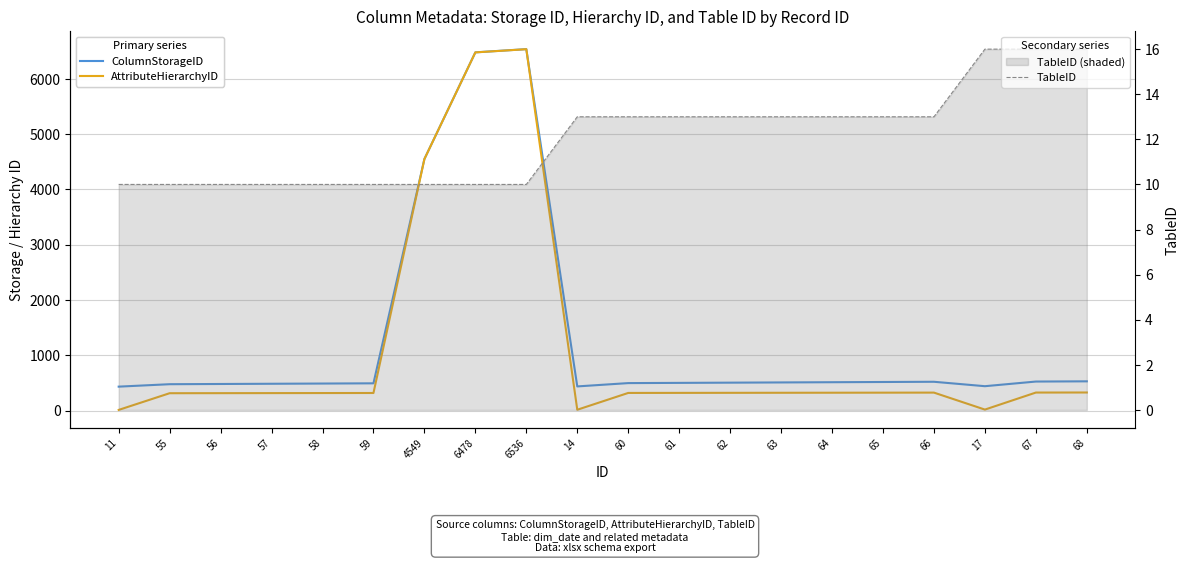

Is it true that AttributeHierarchyID equals 72 at 56?

False